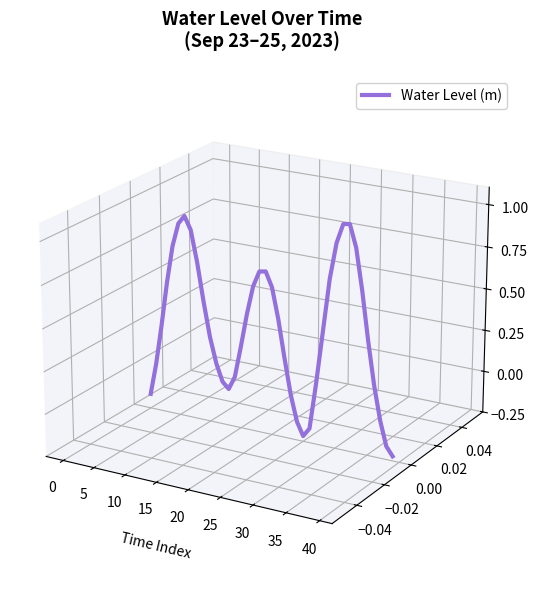

What is the difference between the maximum and second lowest values?

0.1